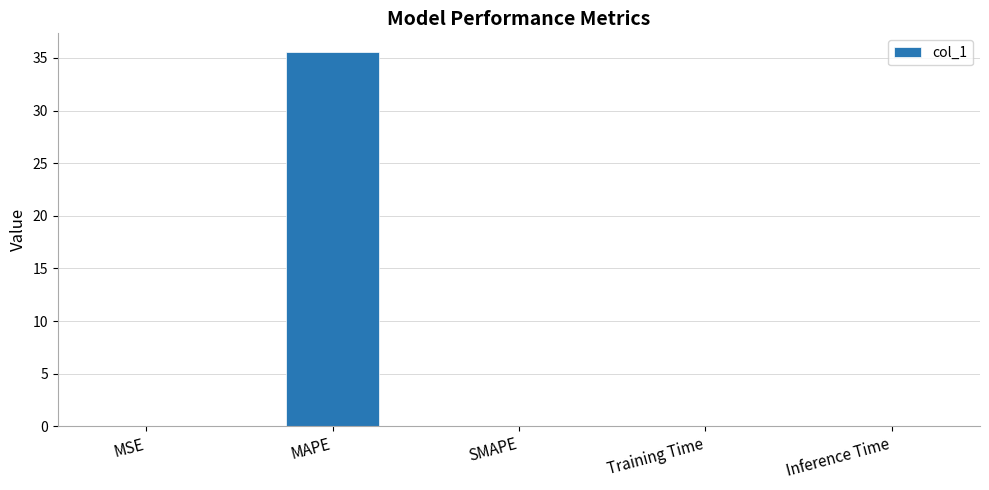

The value at Training Time is 0.0. True or false?

True